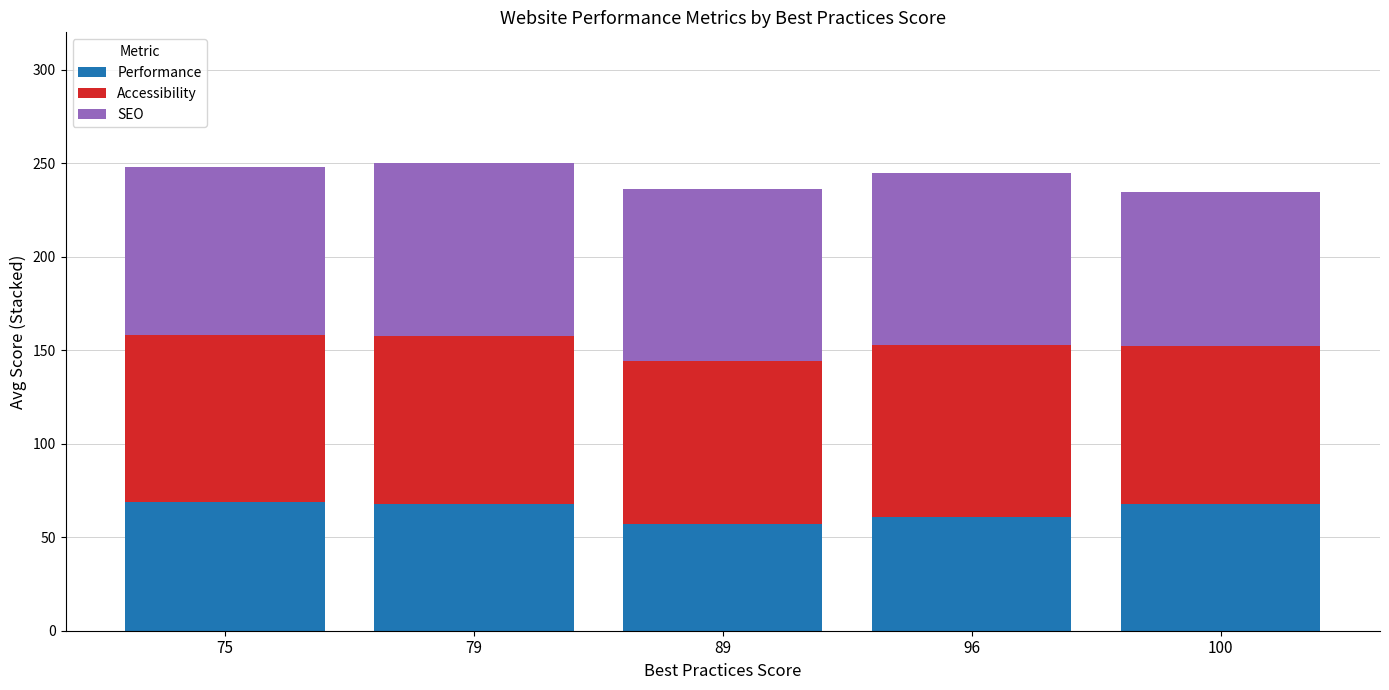

How many bars are there in total?

5